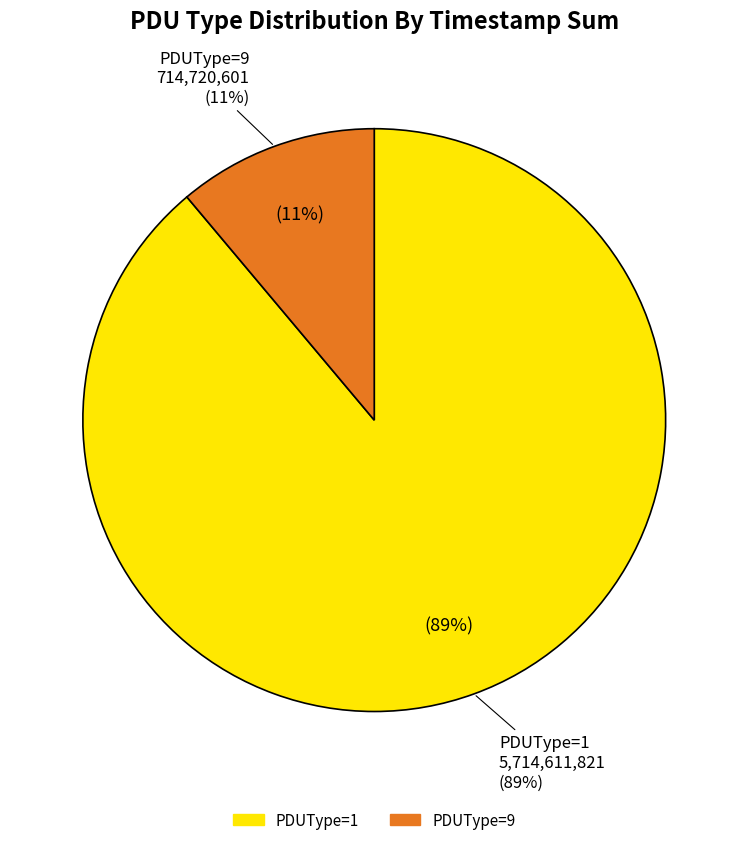

Approximately how many times larger is the value at 714720601 compared to 699107087?

1.0